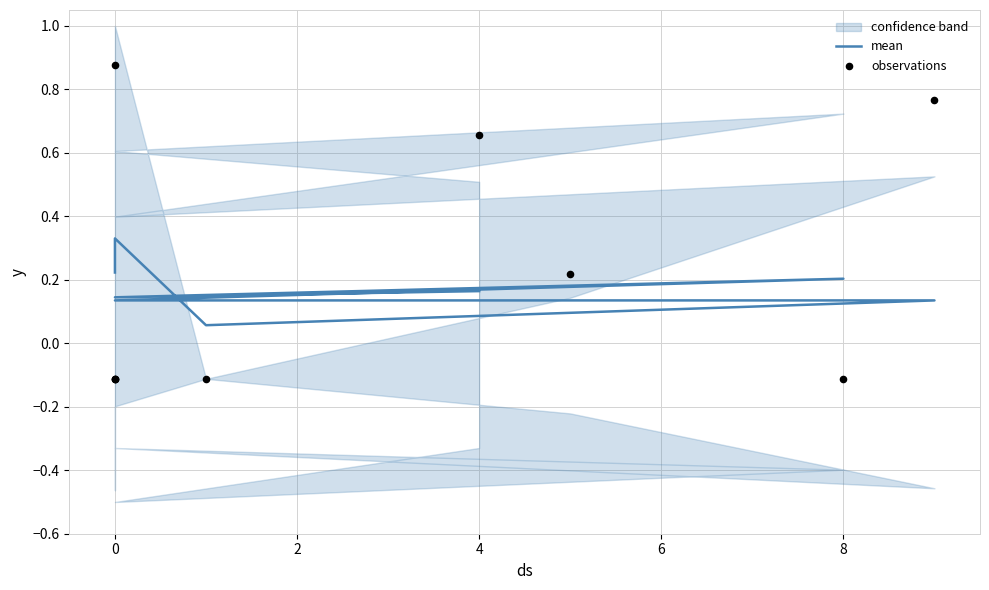

Which series contains the highest Y value?

observations